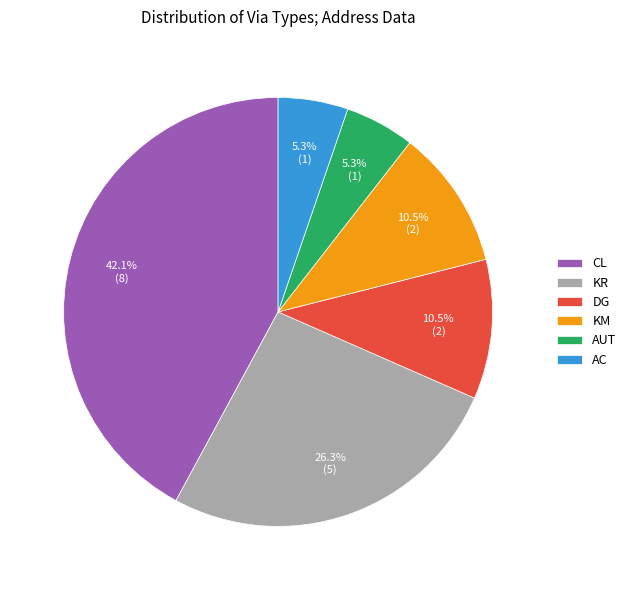

Between AUT and DG, which is larger?

DG